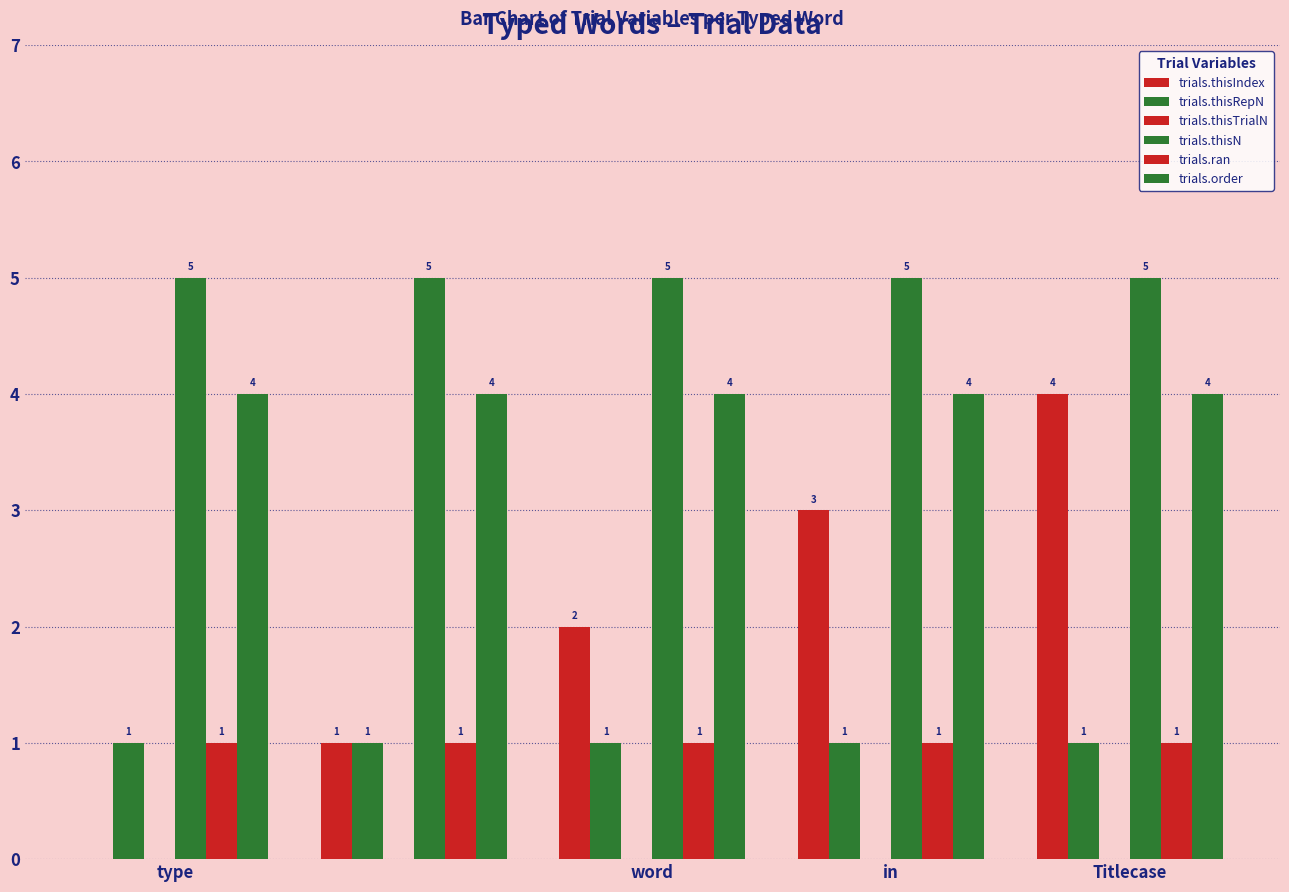

At how many categories does at least one series exceed 4?

5